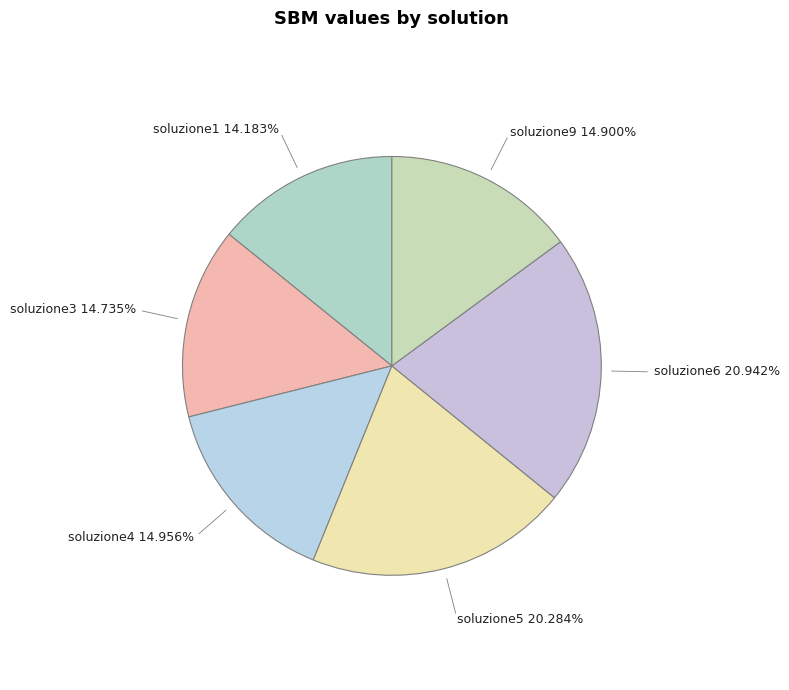

To the nearest percent, what is the average slice percentage?

17%